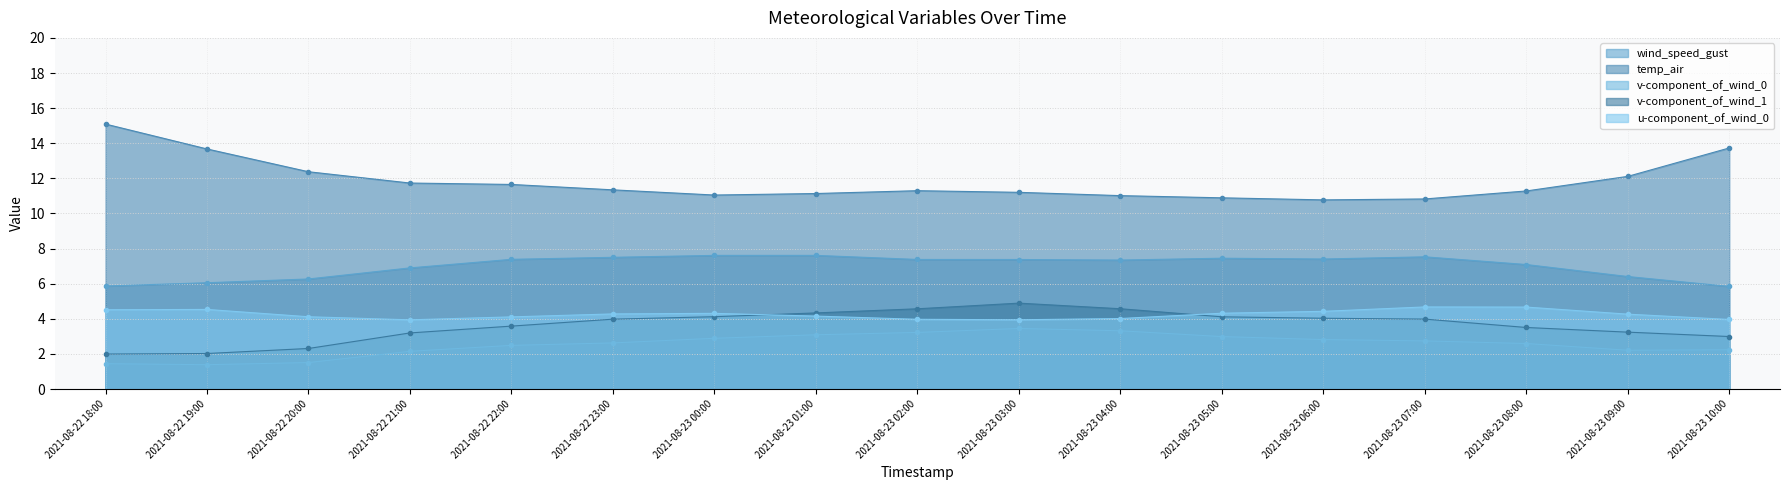

Between 2021-08-23 03:00 and 2021-08-23 06:00, which series saw the biggest shift?

v-component_of_wind_1